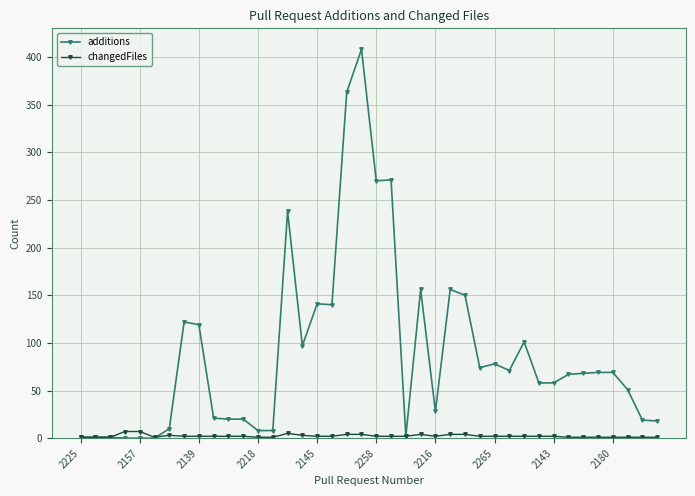

True or false: additions has more than 2 interior local peaks.

True